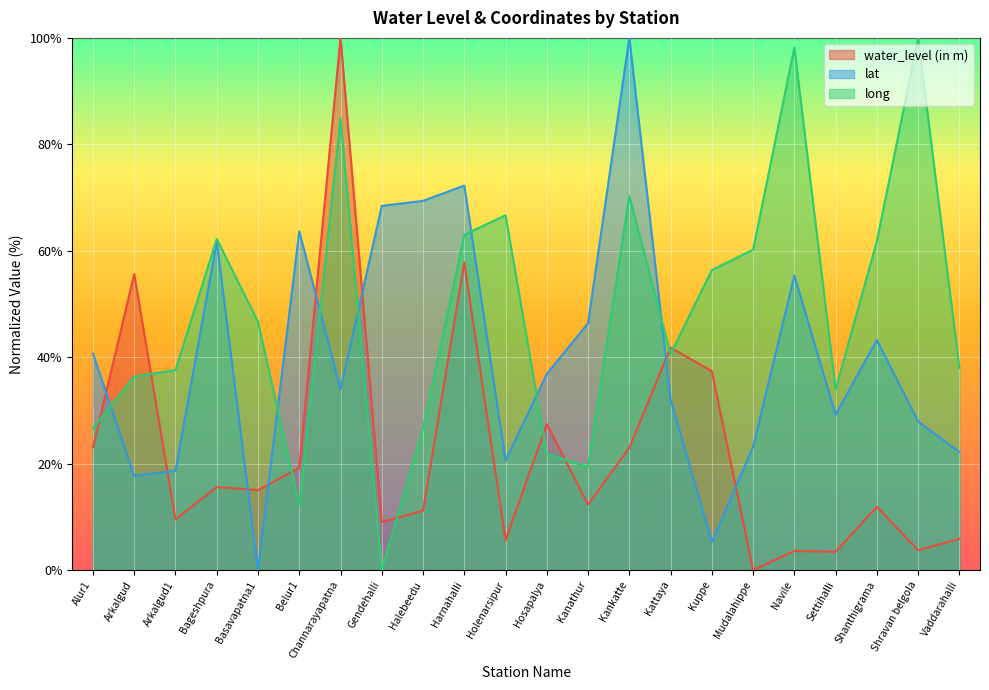

Reading left to right, extract all data points from this chart.

water_level (in m): 23.0	55.6	9.5	15.6	15.0	19.2	100.0	9.0	11.2	57.8	5.6	27.4	12.3	23.0	41.8	37.4	0.0	3.6	3.4	11.9	3.7	5.9
lat: 40.7	17.7	18.7	61.7	0.0	63.6	34.0	68.4	69.4	72.2	20.6	36.8	46.4	100.0	32.1	5.3	23.1	55.3	29.2	43.2	27.9	22.2
long: 26.7	36.4	37.6	62.2	46.7	12.1	84.8	0.0	26.7	63.0	66.7	21.8	19.4	70.3	40.6	56.4	60.2	98.2	33.9	61.8	100.0	38.0